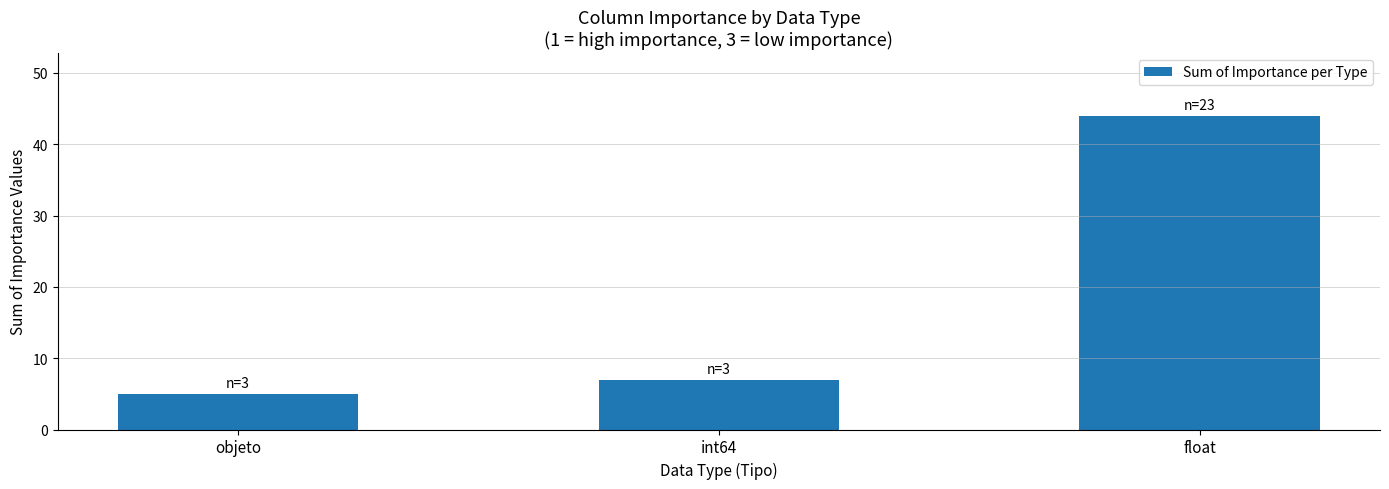

Rank the categories by value from highest to lowest.

float, int64, objeto